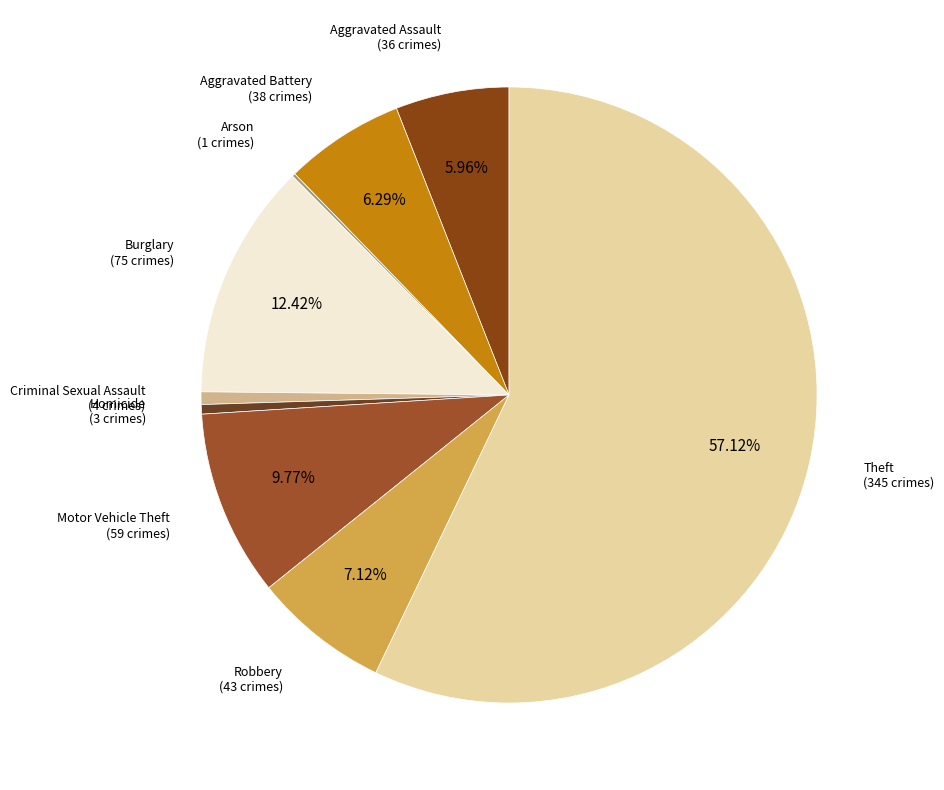

What is the smallest slice in the pie chart?

Arson